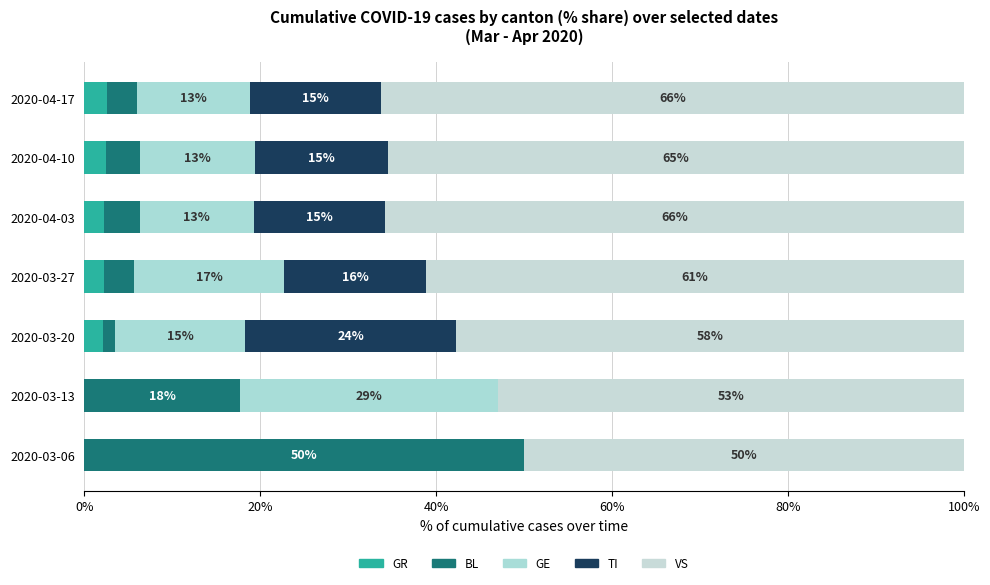

Reading right to left, what are all the values shown in this chart?

GR: 2.6	2.5	2.2	2.2	2.1	0.0	0.0
BL: 3.4	3.8	4.0	3.5	1.4	17.6	50.0
GE: 12.8	13.1	13.0	17.0	14.8	29.4	0.0
TI: 15.0	15.1	15.0	16.1	23.9	0.0	0.0
VS: 66.2	65.5	65.8	61.2	57.7	52.9	50.0